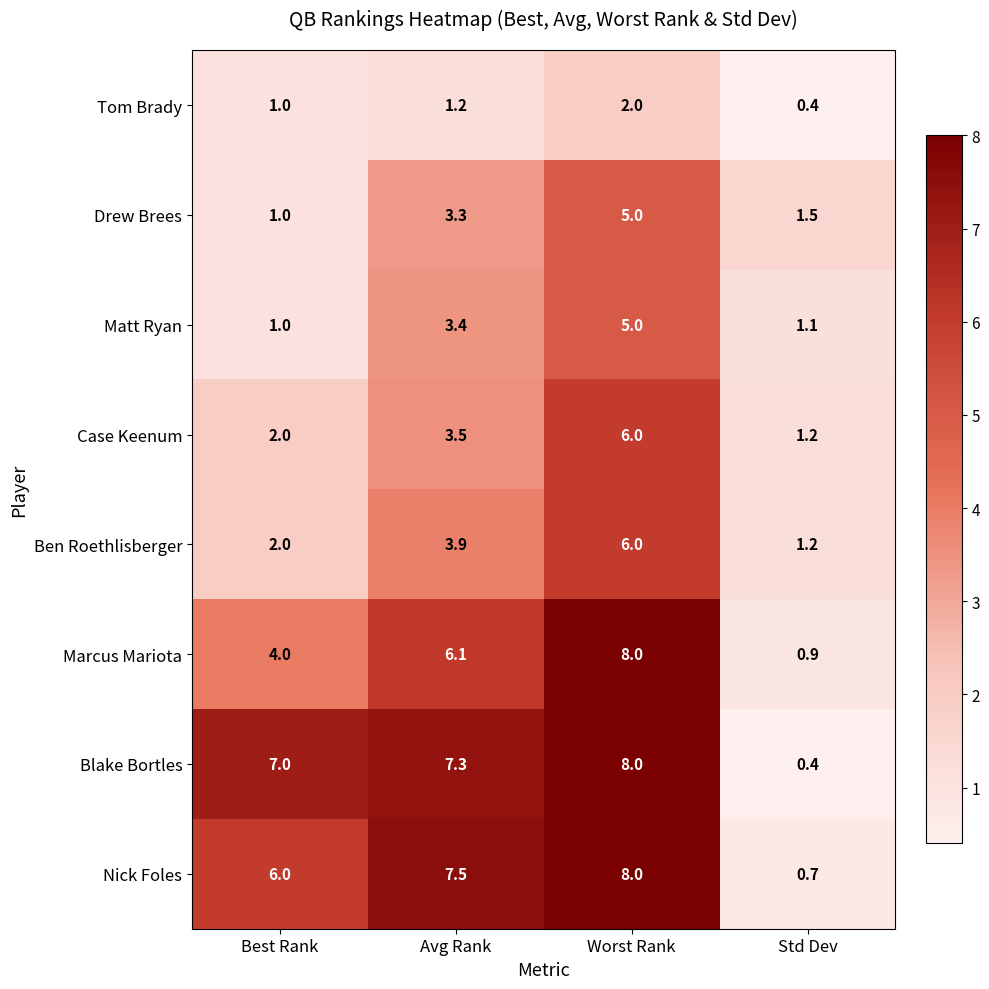

How many data points does each series have?

4